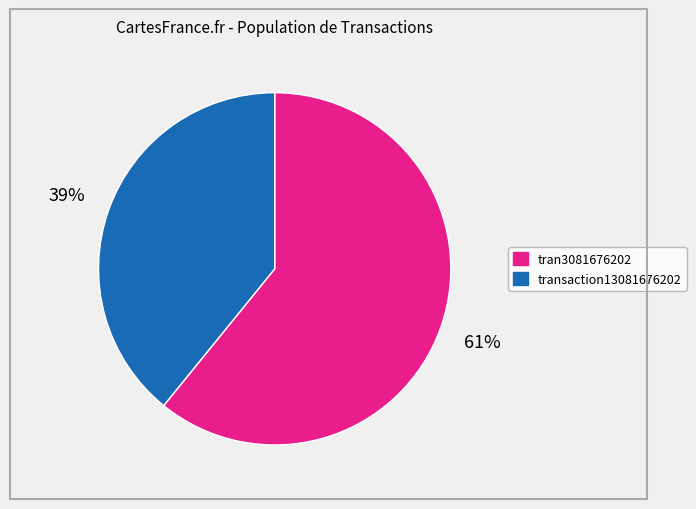

The transaction13081676202 slice represents 39% of the pie. True or false?

True